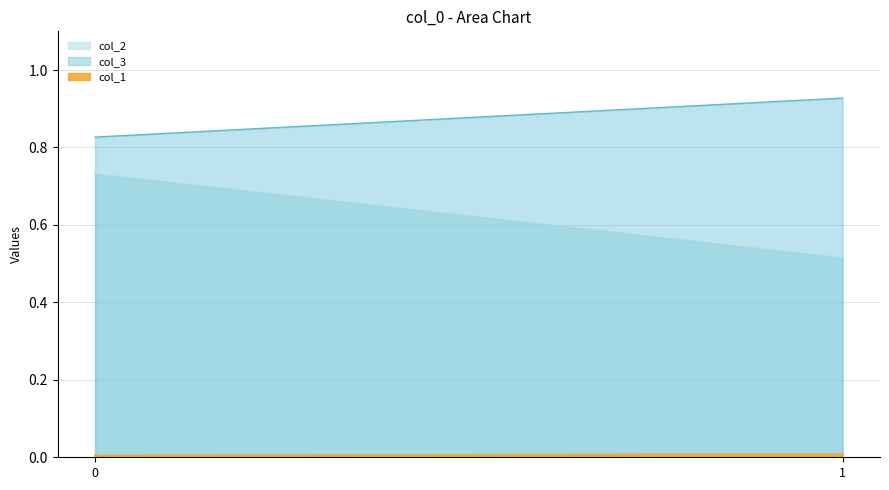

What are all the series names shown in the legend?

col_1, col_2, col_3